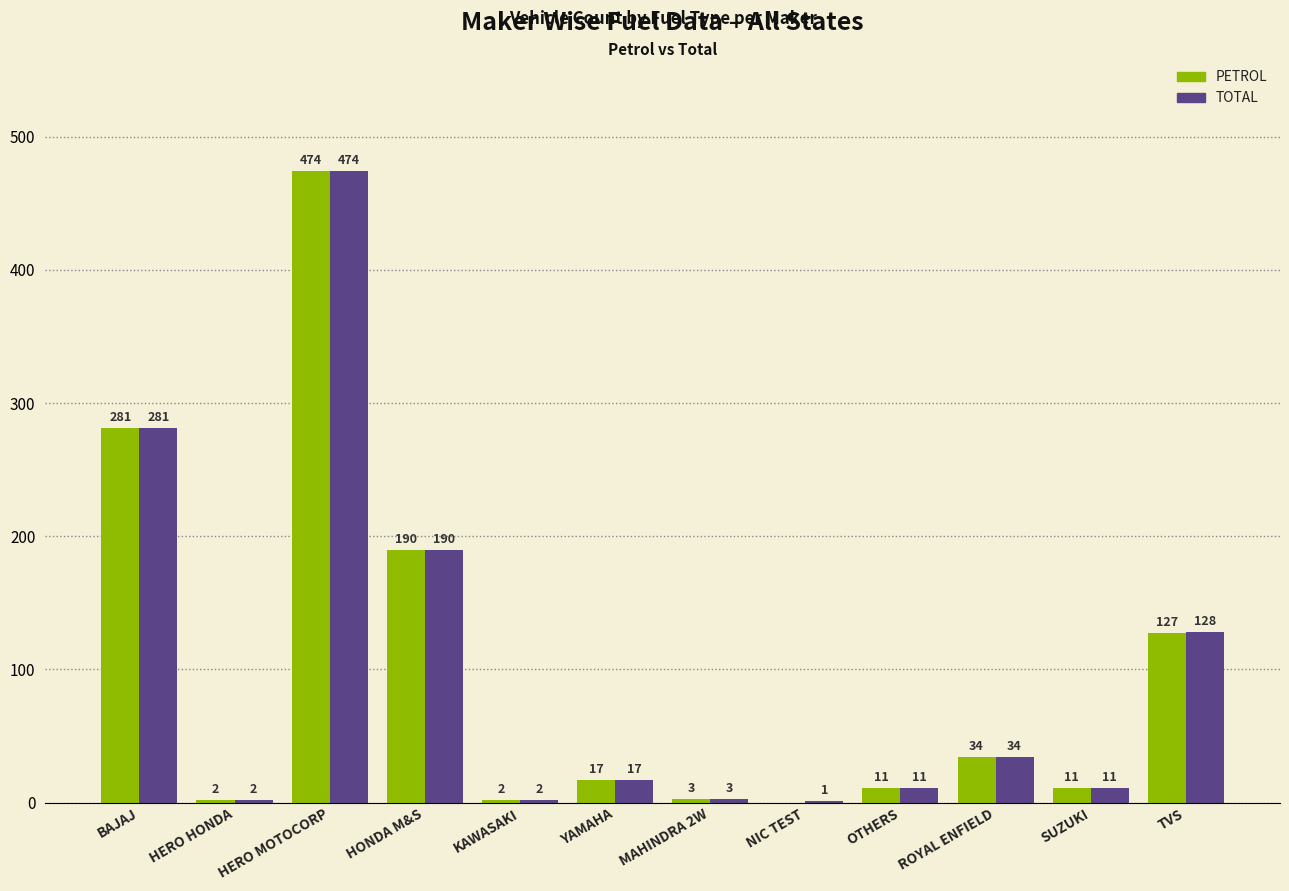

Where does the PETROL series first go above 17?

BAJAJ